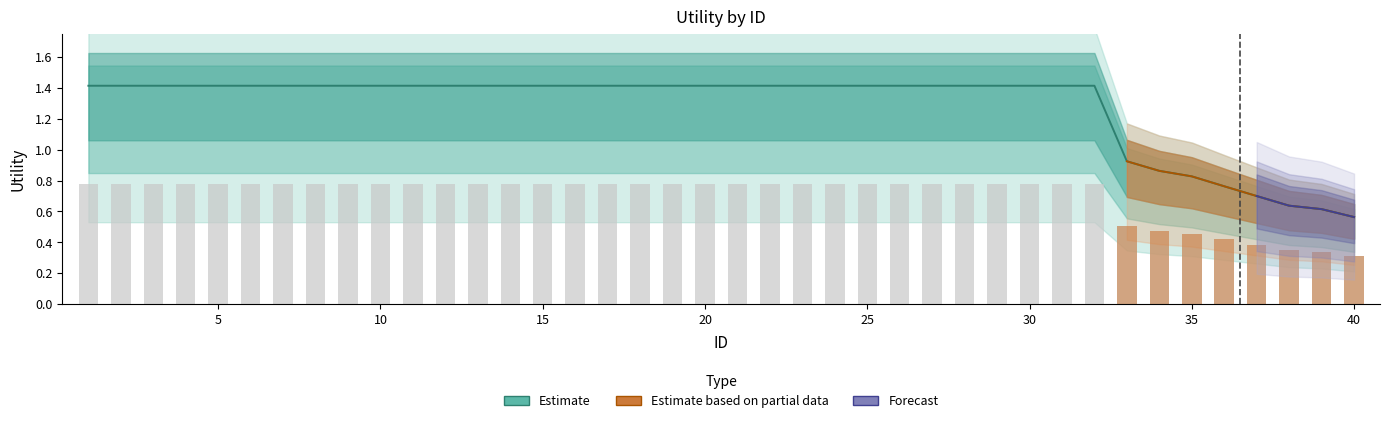

At which label does Estimate based on partial data reach its peak?

33